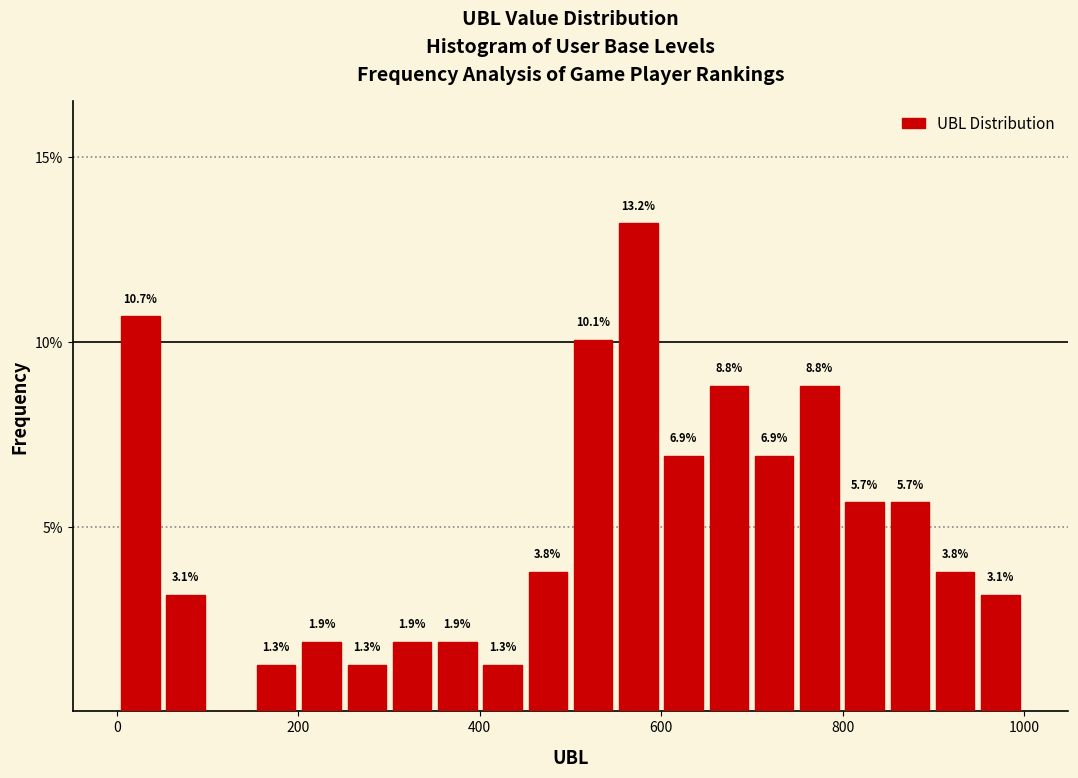

Around what value on the x-axis is the tallest bar? Give the approximate position of its centre, as read against the axis.

580